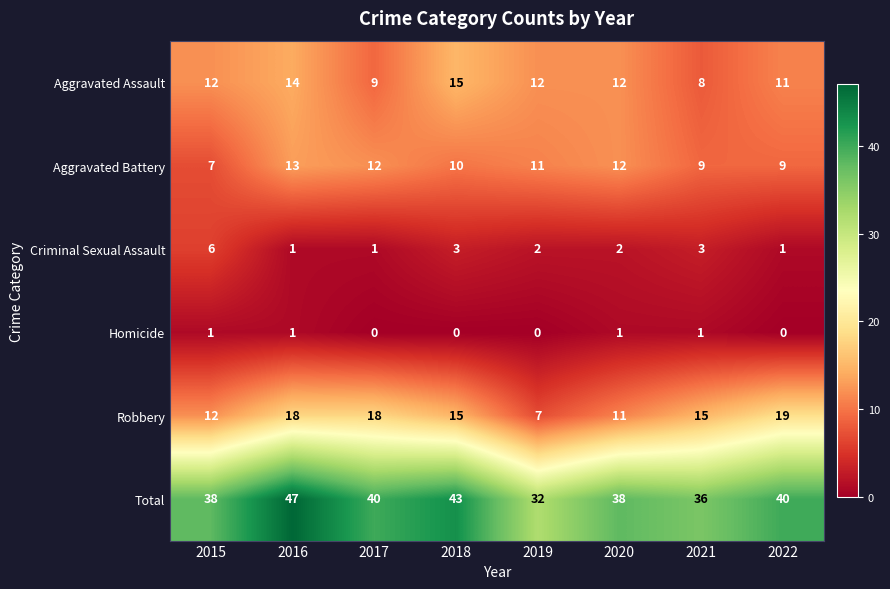

Rank the series by their maximum value, from lowest to highest.

Homicide, Criminal Sexual Assault, Aggravated Battery, Aggravated Assault, Robbery, Total